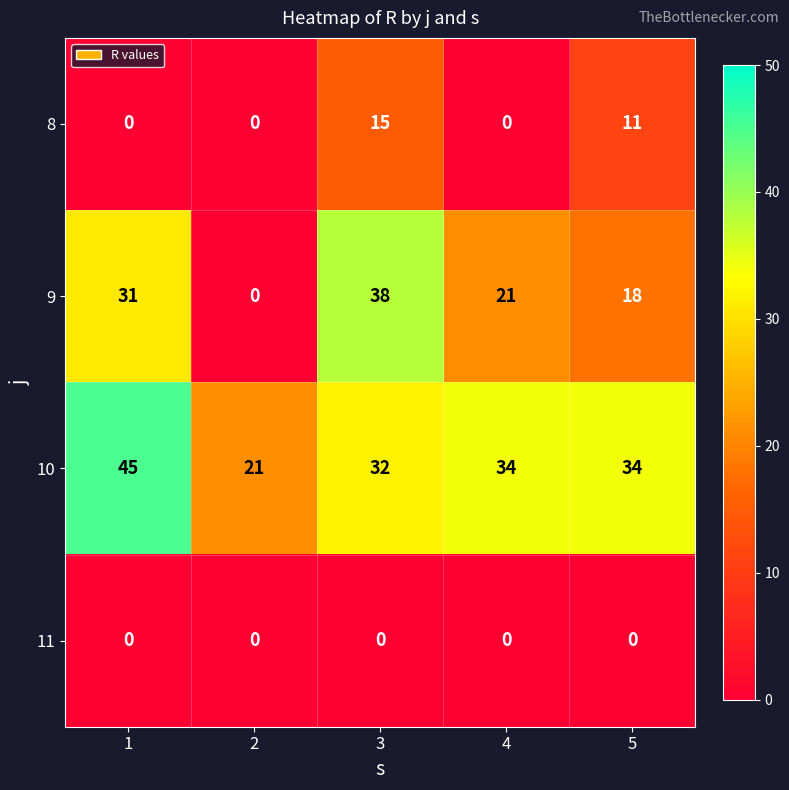

How many categories are shown in the chart?

5